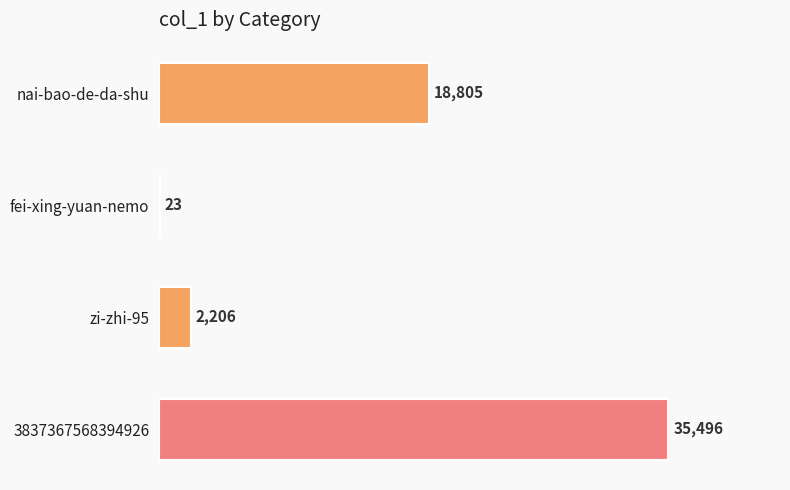

Which has a higher value, 3837367568394926 or fei-xing-yuan-nemo?

3837367568394926